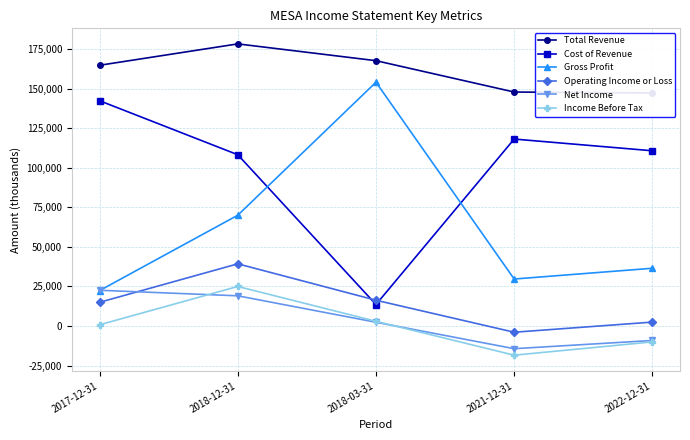

Where is Net Income nearest to the value 4150?

2018-03-31